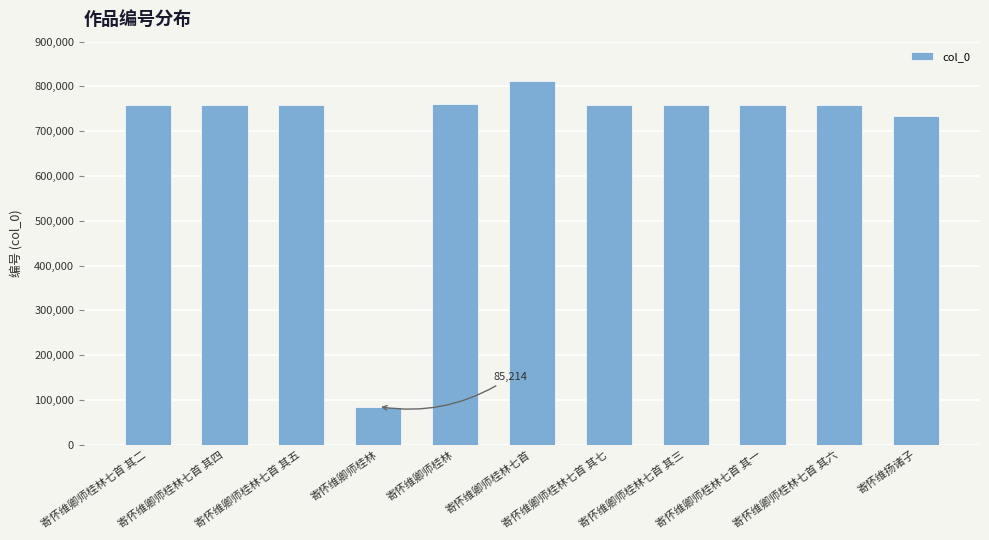

What is the ratio of the value at 寄怀维卿师桂林七首 其六 to the value at 寄怀维卿师桂林七首 其二?

1.0